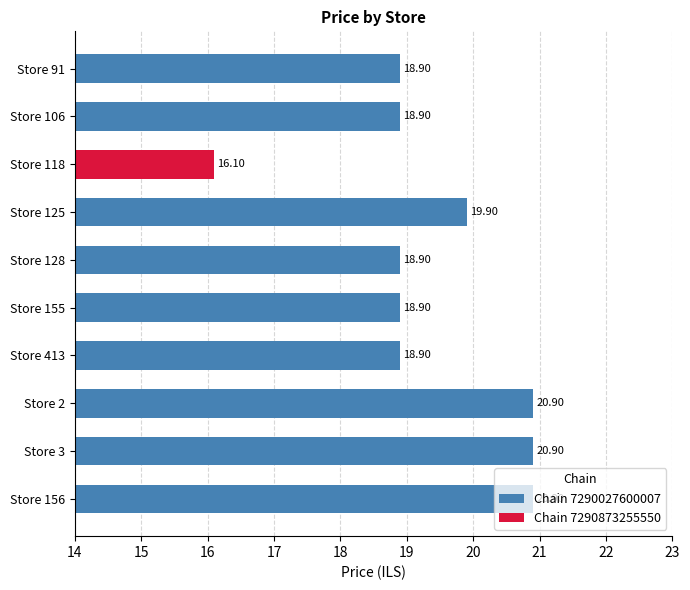

What is the average value of the Chain 7290027600007 series?

19.7